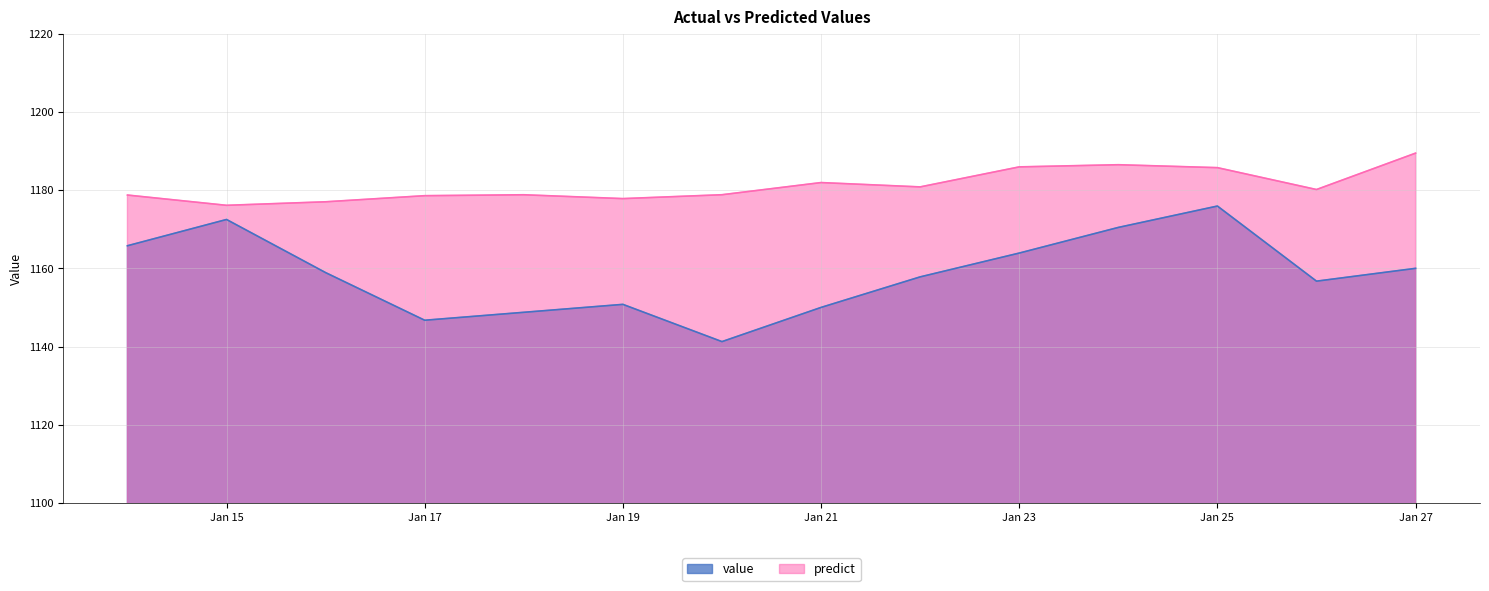

Which series has the widest spread of values?

value